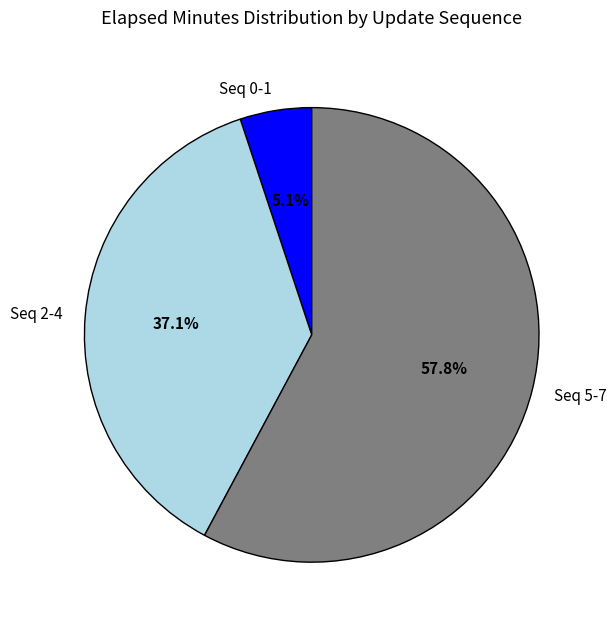

What percentage do Seq 5-7 and Seq 2-4 together represent?

94.9%